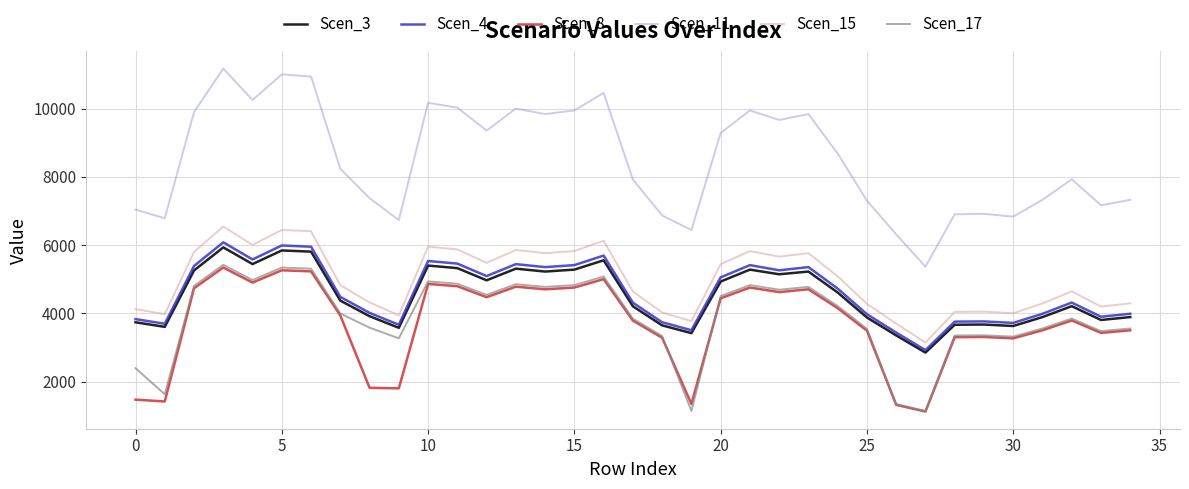

What is the lowest value of the Scen_11 series?

5370.1